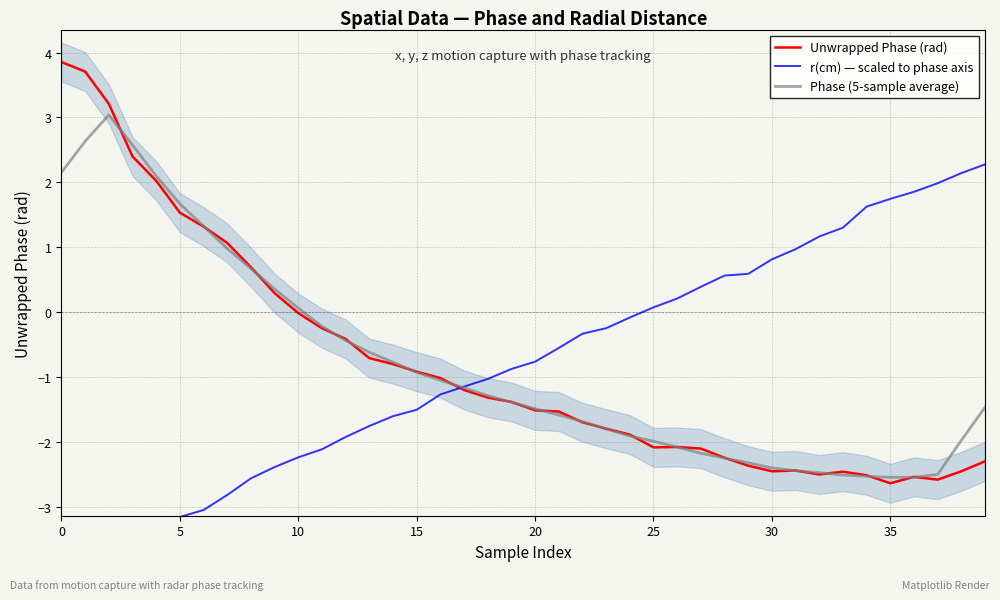

What is the minimum value shown in the chart?

-4.1